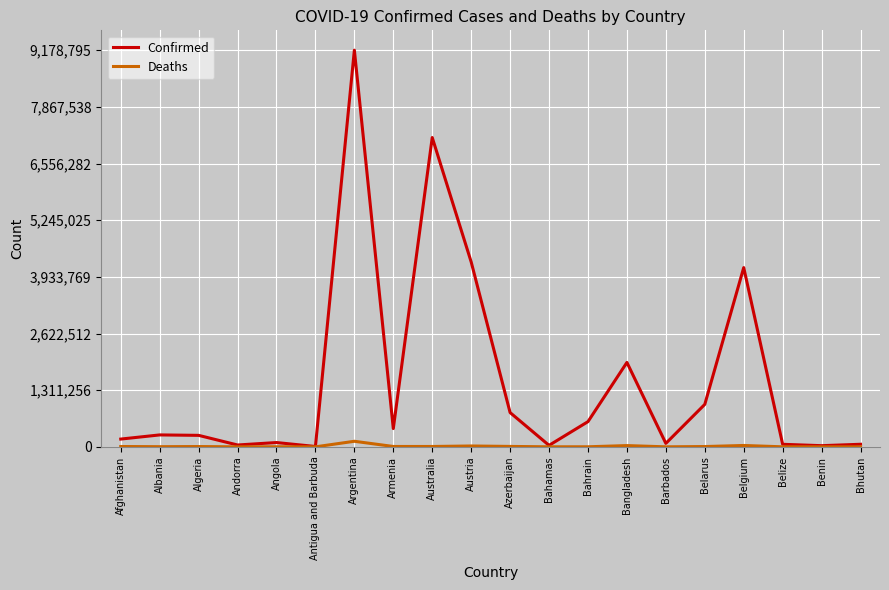

What is the minimum value shown in the chart?

21